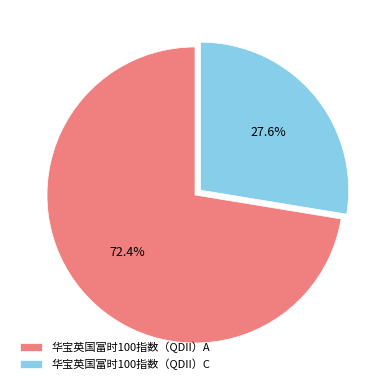

To the nearest percent, what is the combined percentage of 华宝英国富时100指数（QDII）C and 华宝英国富时100指数（QDII）A?

100%